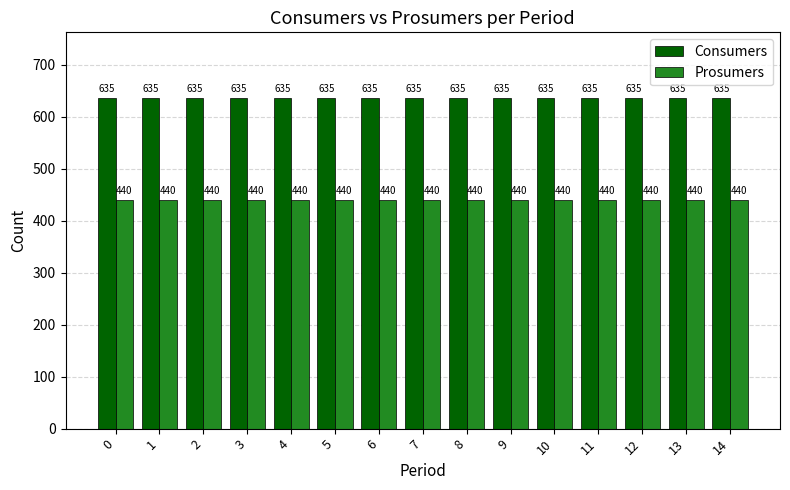

What are all the series names shown in the legend?

Consumers, Prosumers